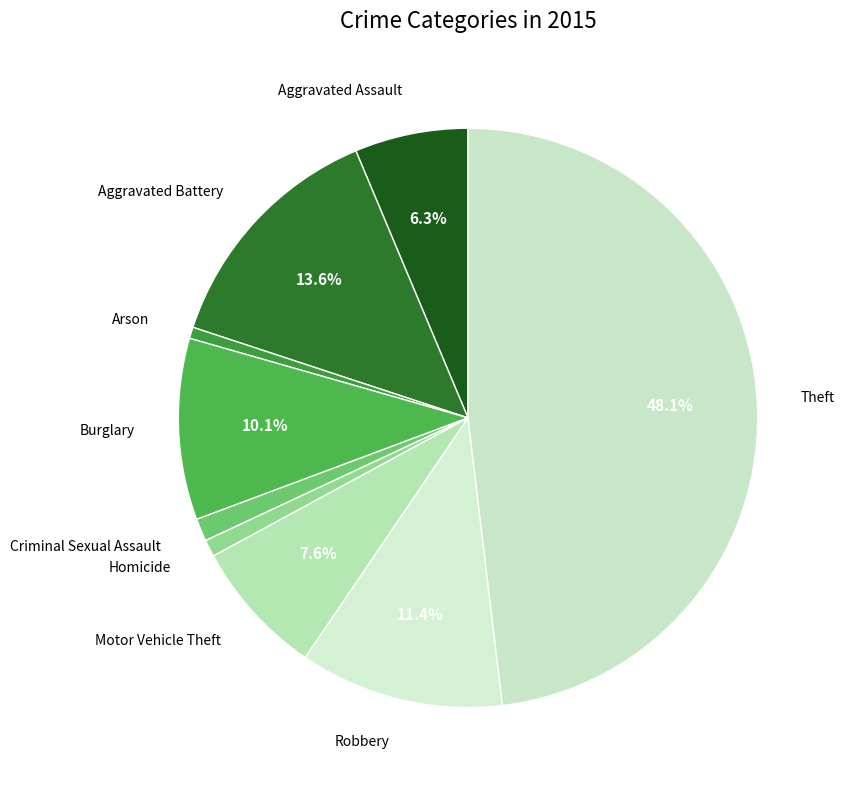

What percentage is NOT represented by Robbery?

88.6%